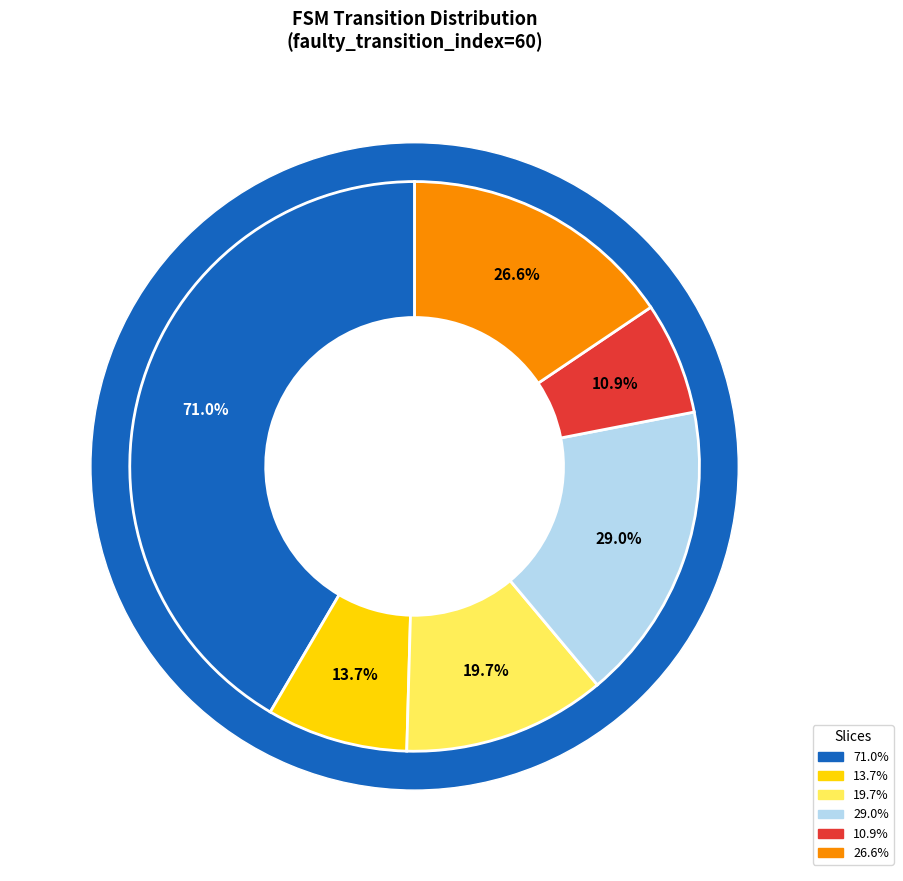

How many segments does this pie chart have?

6